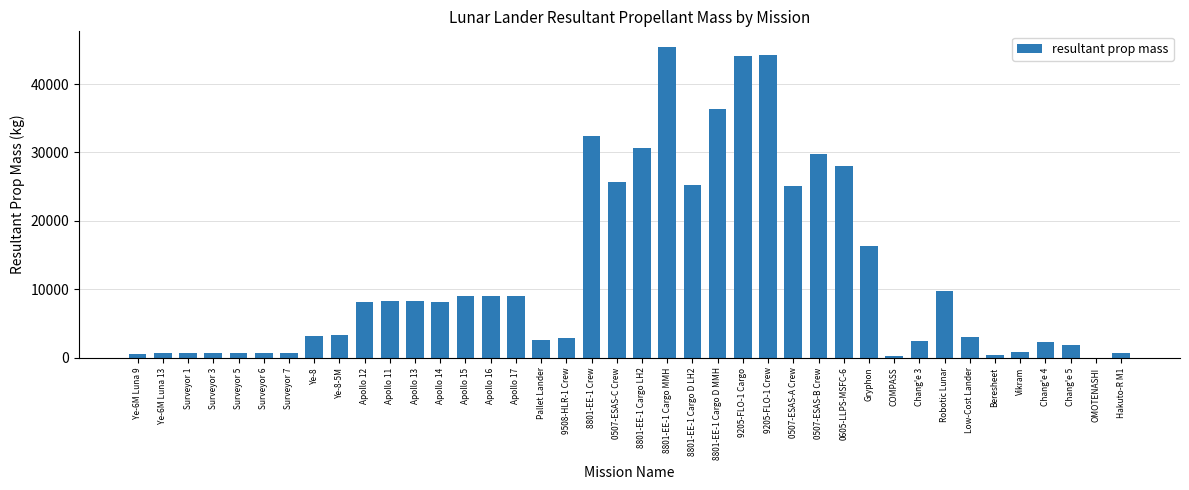

How many data points does each series have?

40